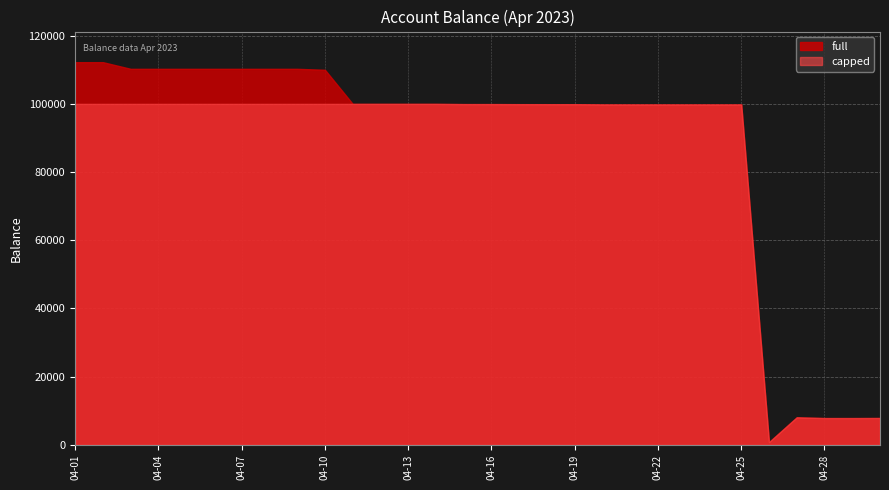

True or false: full and capped cross at least once.

False